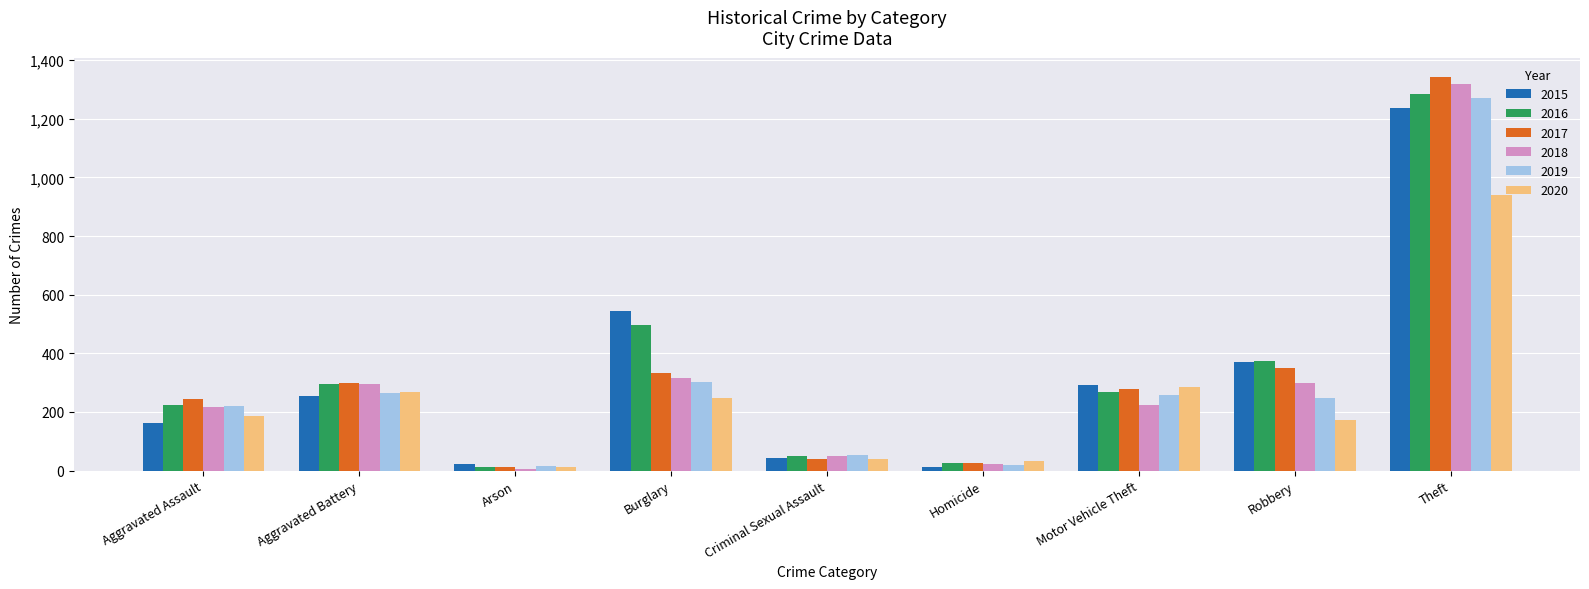

What is the difference between the maximum and second lowest values in the 2018 series?

1295